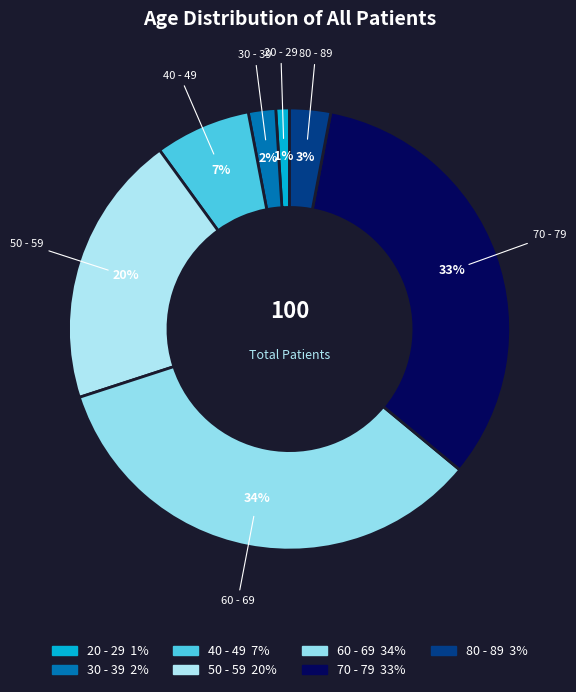

To the nearest percent, what percentage of the pie is 60 - 69?

34%